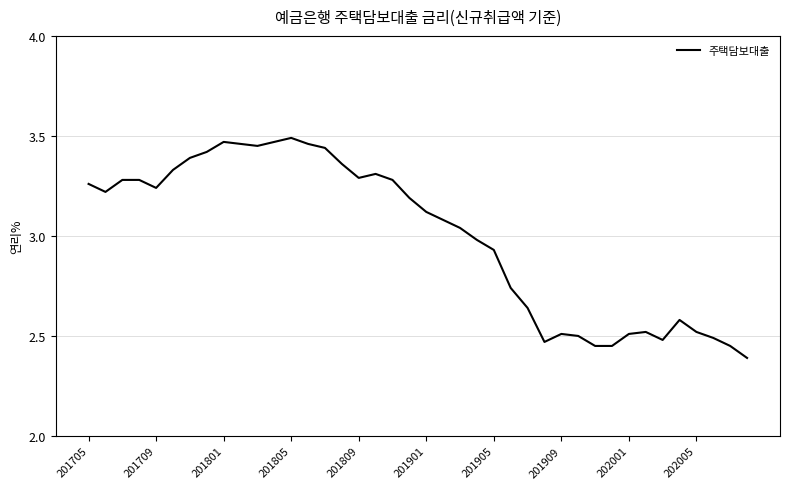

What is the difference between the maximum and minimum values?

1.1